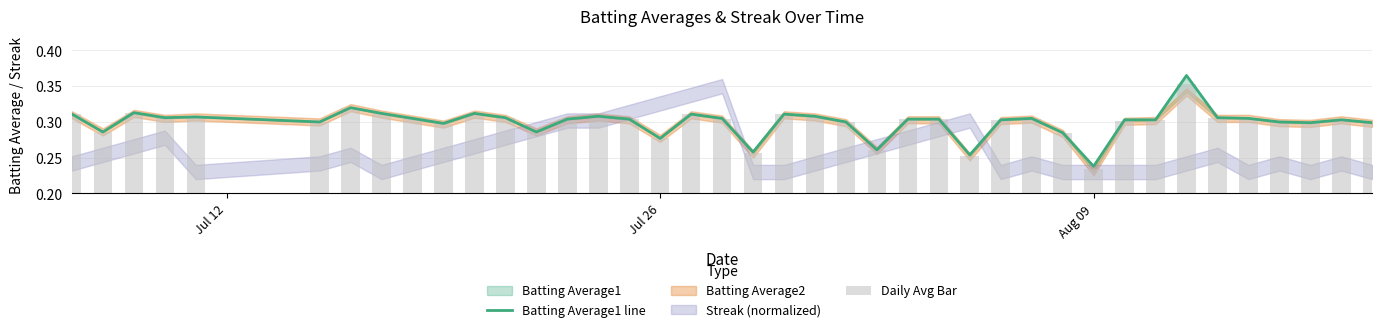

What is the sum of all Daily Avg Bar values?

12.0